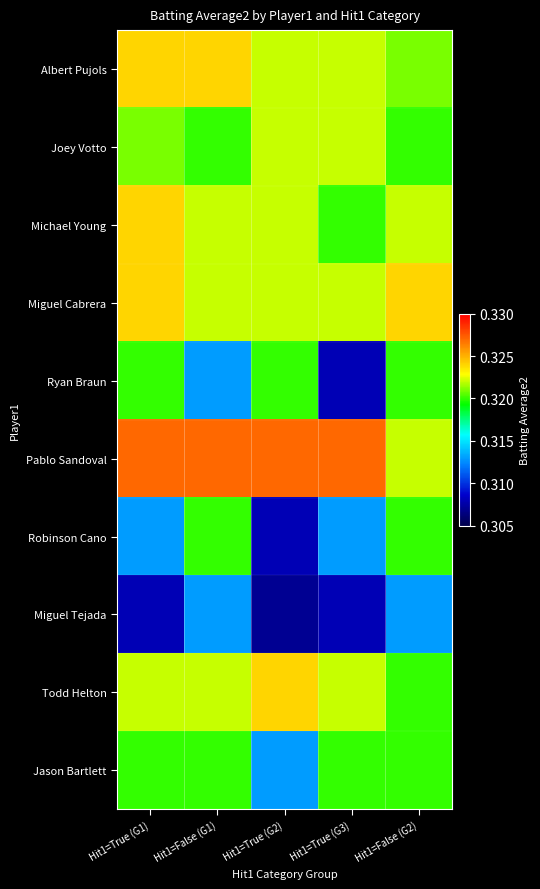

Which series changed the most between Hit1=True (G1) and Hit1=False (G1)?

Ryan Braun